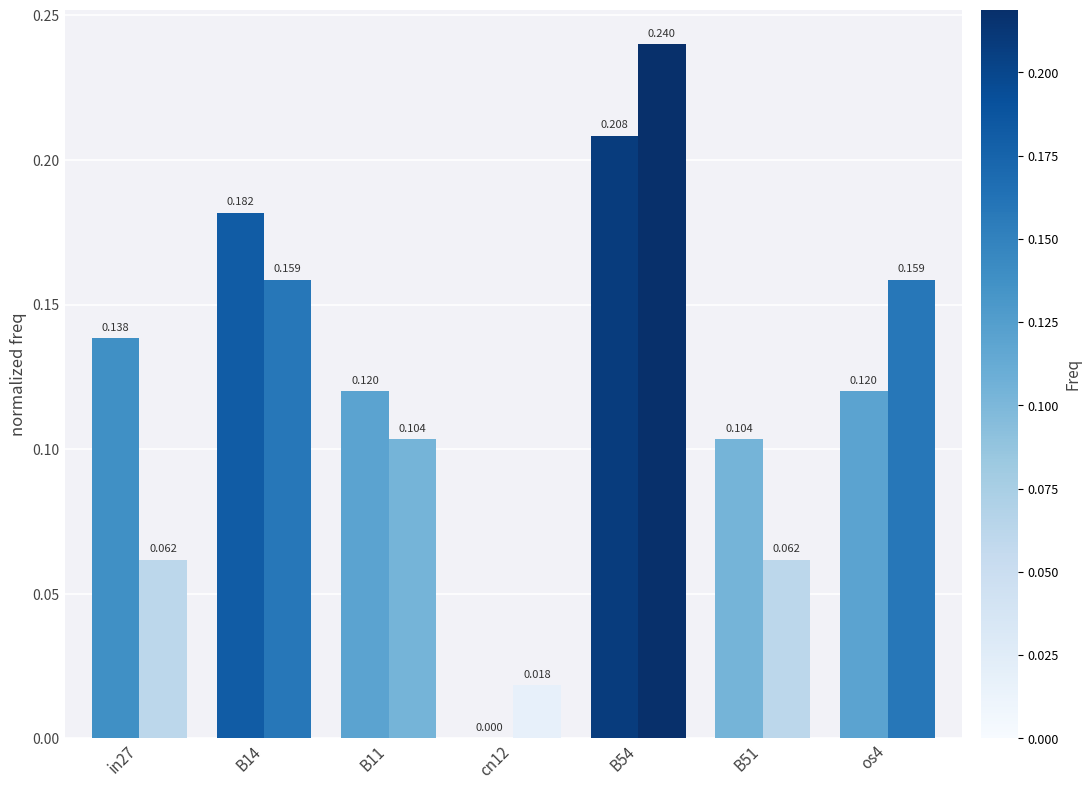

What is the label of the 7th bar from the left?

os4